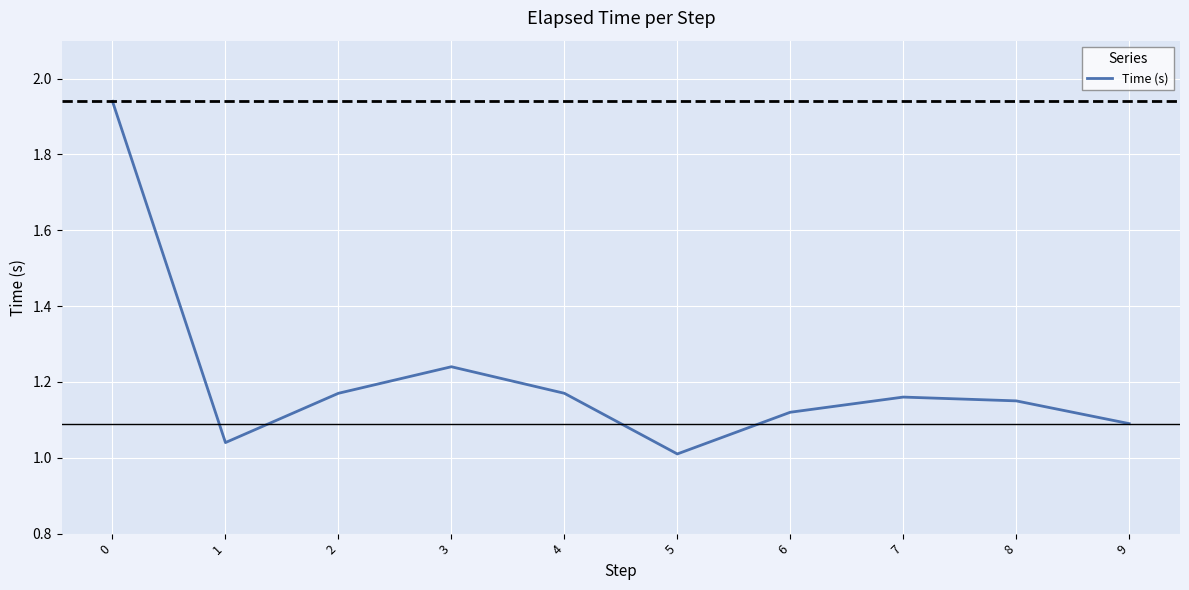

What is the difference between the values at 0 and 8?

0.8